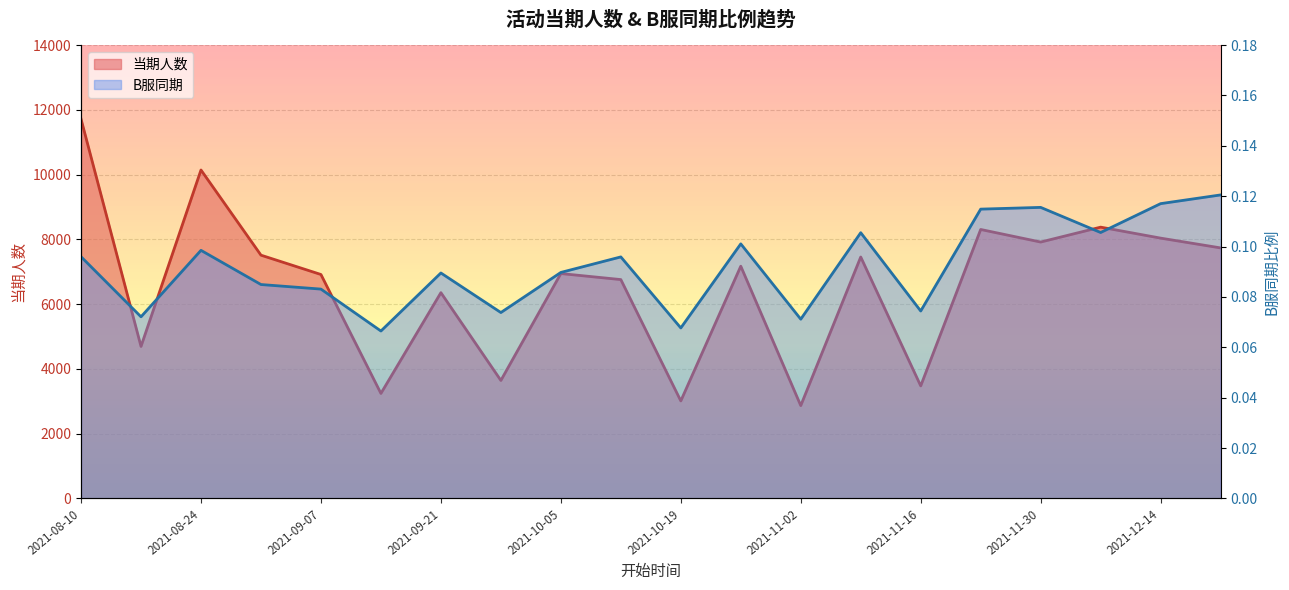

True or false: B服同期 and 当期人数 cross at least once.

False